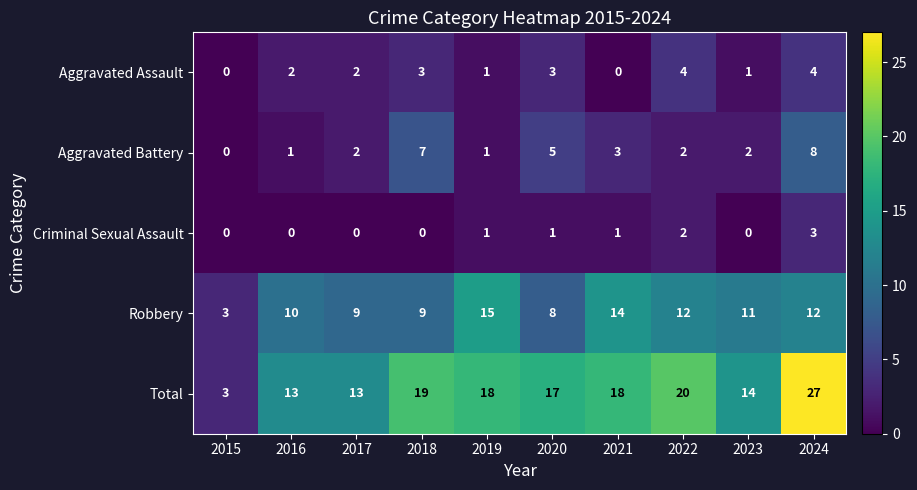

What is the difference between the Total values at 2022 and 2020?

3